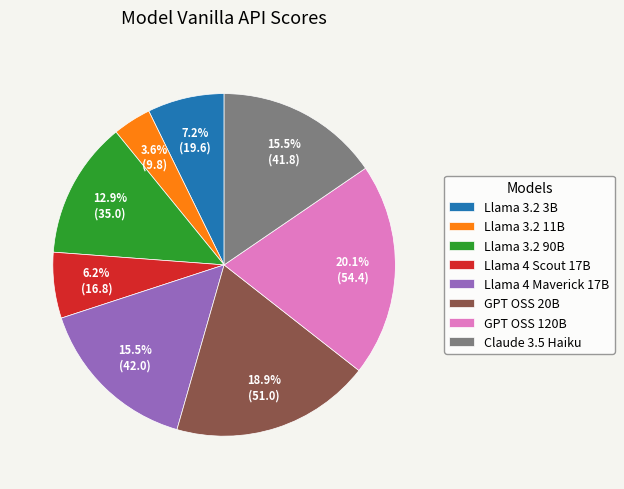

Is it true that Llama 4 Scout 17B is 15% of the pie?

False